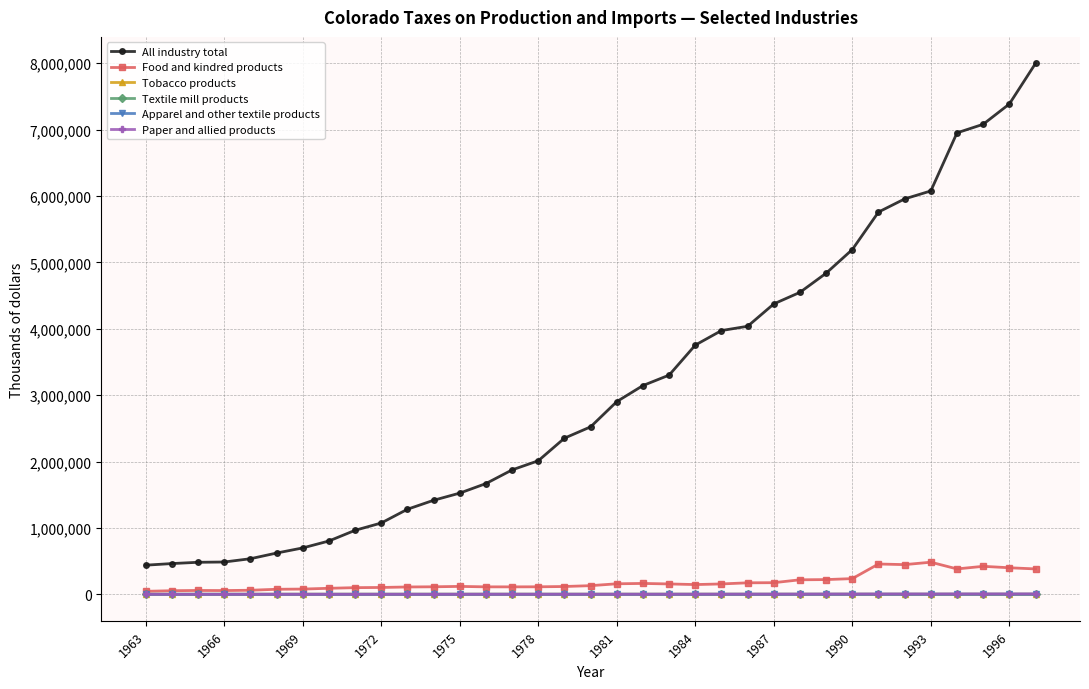

Which series has the largest range (max minus min)?

All industry total